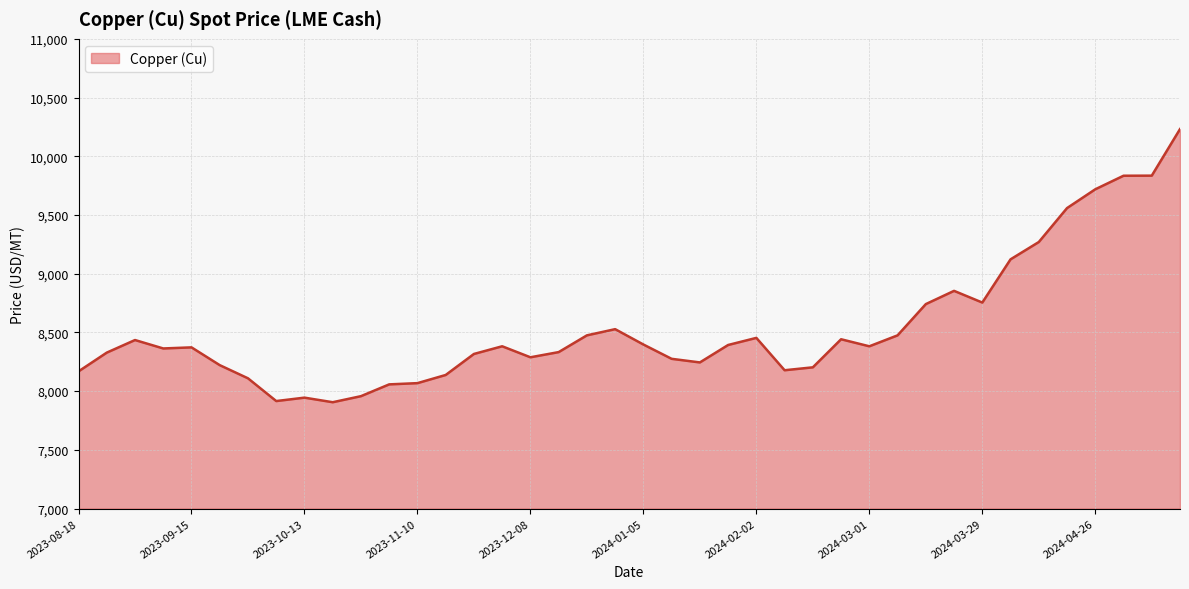

What is the difference between the maximum and minimum values?

2325.8